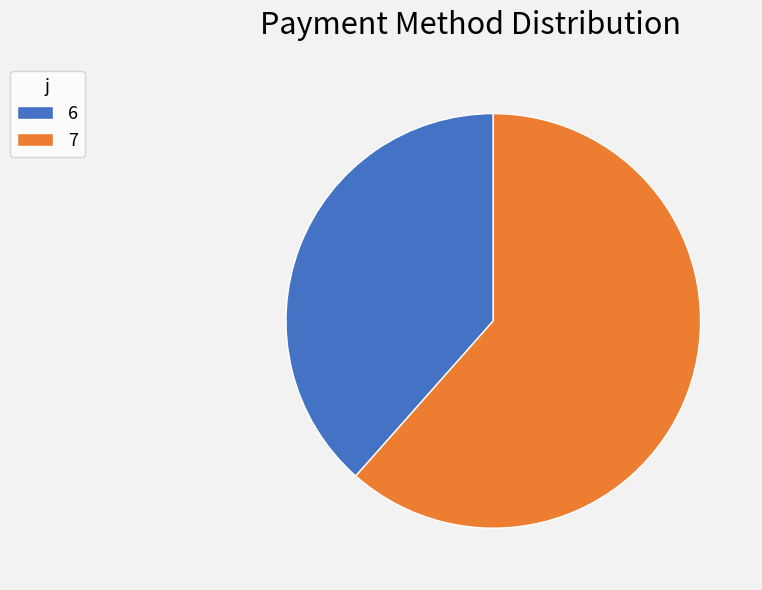

True or false: 6 accounts for 38% of the total.

True